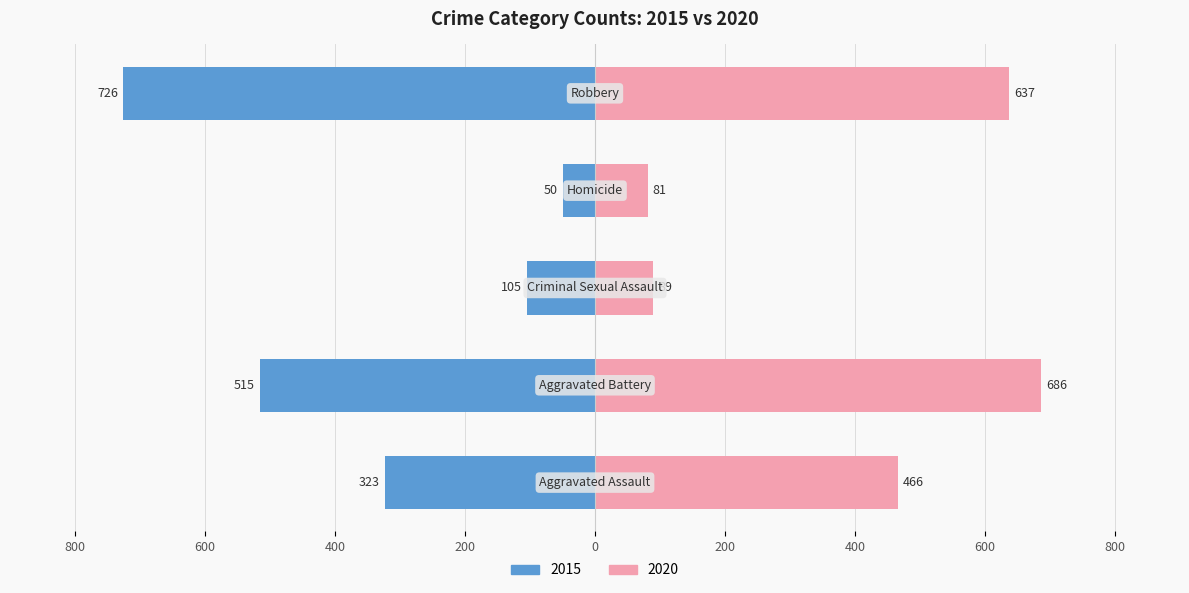

How many categories are shown in the chart?

5